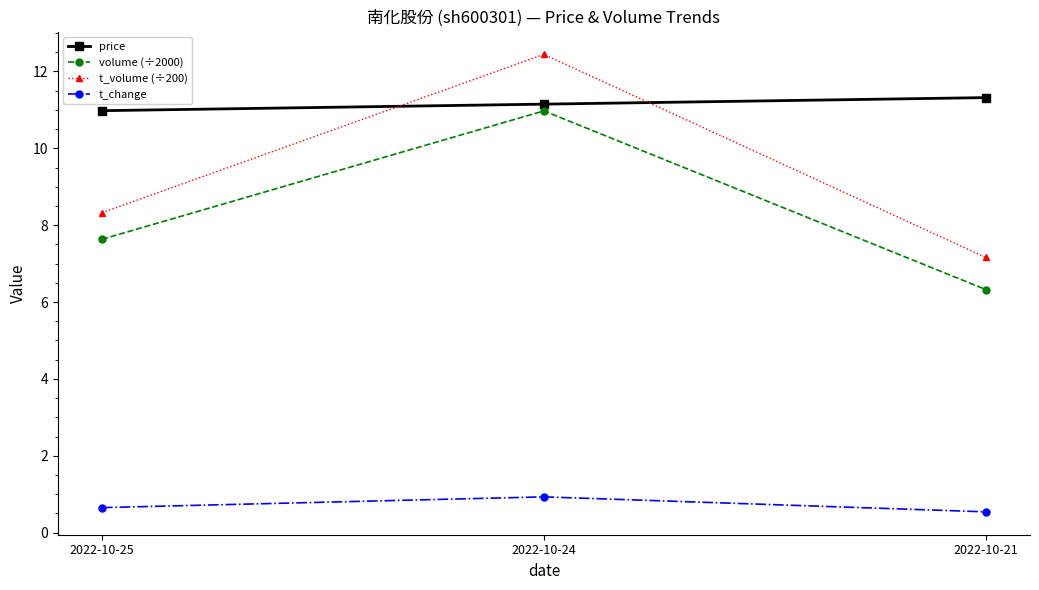

At 2022-10-25, list the series in order from largest to smallest.

price, t_volume (÷200), volume (÷2000), t_change